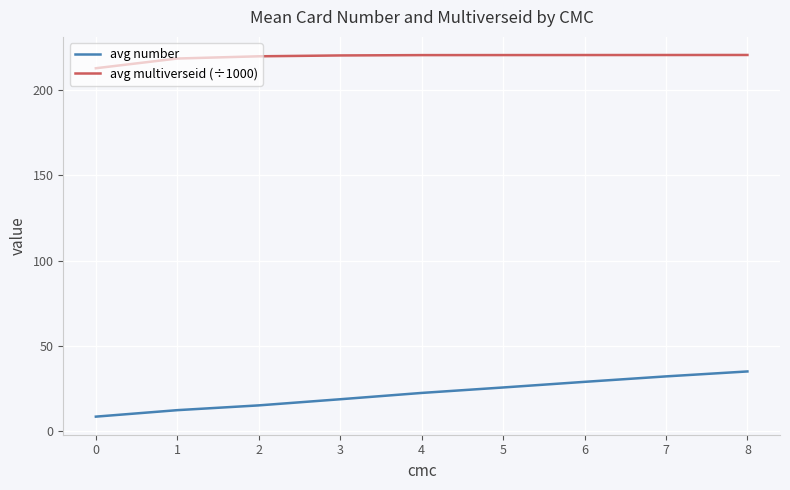

What are all the series names shown in the legend?

avg number, avg multiverseid (÷1000)